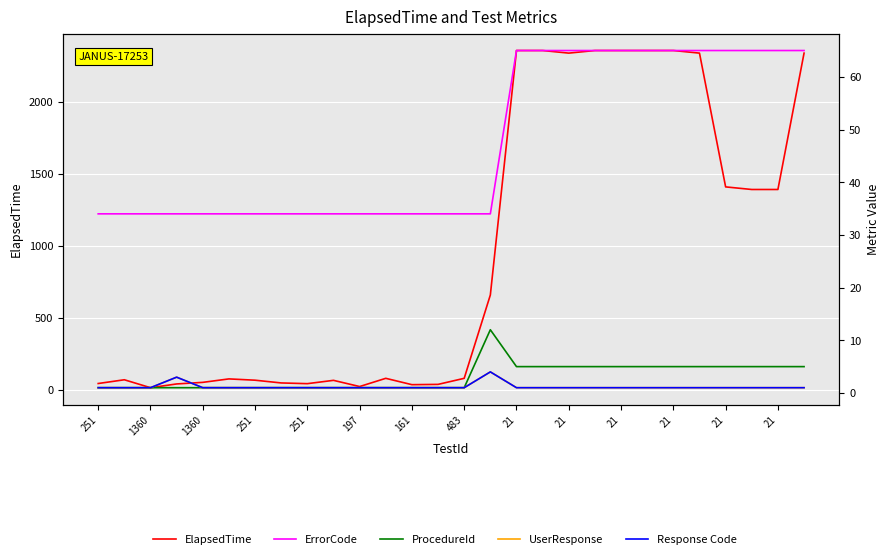

Is it true that Response Code equals 0 at 23?

False